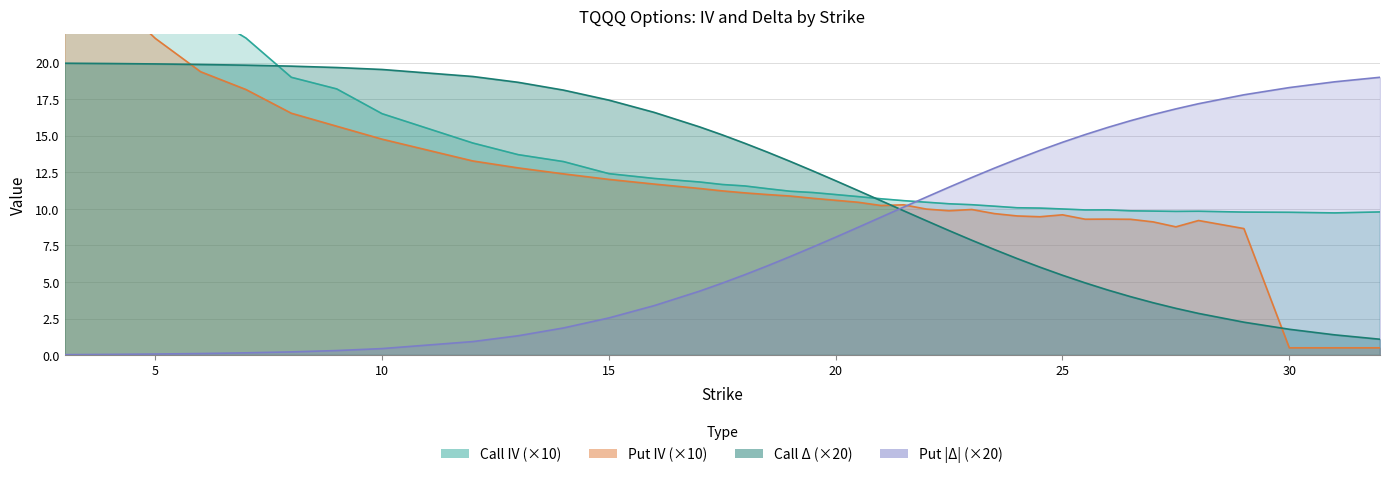

Reading left to right, extract all data points from this chart.

Call IV: 35.4	31.7	27.2	23.6	21.7	19.0	18.2	16.5	14.5	13.7	13.2	12.4	12.1	11.8	11.7	11.6	11.4	11.2	11.1	11.0	10.8	10.7	10.6	10.5	10.4	10.3	10.2	10.1	10.1	10.0	9.9	9.9	9.9	9.9	9.8	9.8	9.8	9.8	9.7	9.8
Put IV: 29.2	24.6	21.7	19.4	18.2	16.5	15.7	14.8	13.3	12.8	12.4	12.0	11.7	11.4	11.2	11.1	11.0	10.9	10.7	10.6	10.5	10.2	10.3	10.0	9.9	10.0	9.7	9.5	9.5	9.6	9.3	9.3	9.3	9.1	8.8	9.2	8.7	0.5	0.5	0.5
Call Delta: 20.0	19.9	19.9	19.9	19.8	19.8	19.7	19.5	19.1	18.7	18.1	17.4	16.6	15.6	15.1	14.5	13.9	13.2	12.6	11.9	11.2	10.6	9.9	9.2	8.5	7.9	7.2	6.6	6.0	5.5	4.9	4.5	4.0	3.6	3.2	2.9	2.3	1.8	1.4	1.1
Put Delta: 0.0	0.0	0.1	0.1	0.2	0.2	0.3	0.4	0.9	1.3	1.9	2.5	3.4	4.4	4.9	5.5	6.1	6.7	7.4	8.1	8.8	9.4	10.1	10.8	11.5	12.2	12.8	13.4	14.0	14.6	15.1	15.6	16.0	16.5	16.8	17.2	17.8	18.3	18.7	19.0